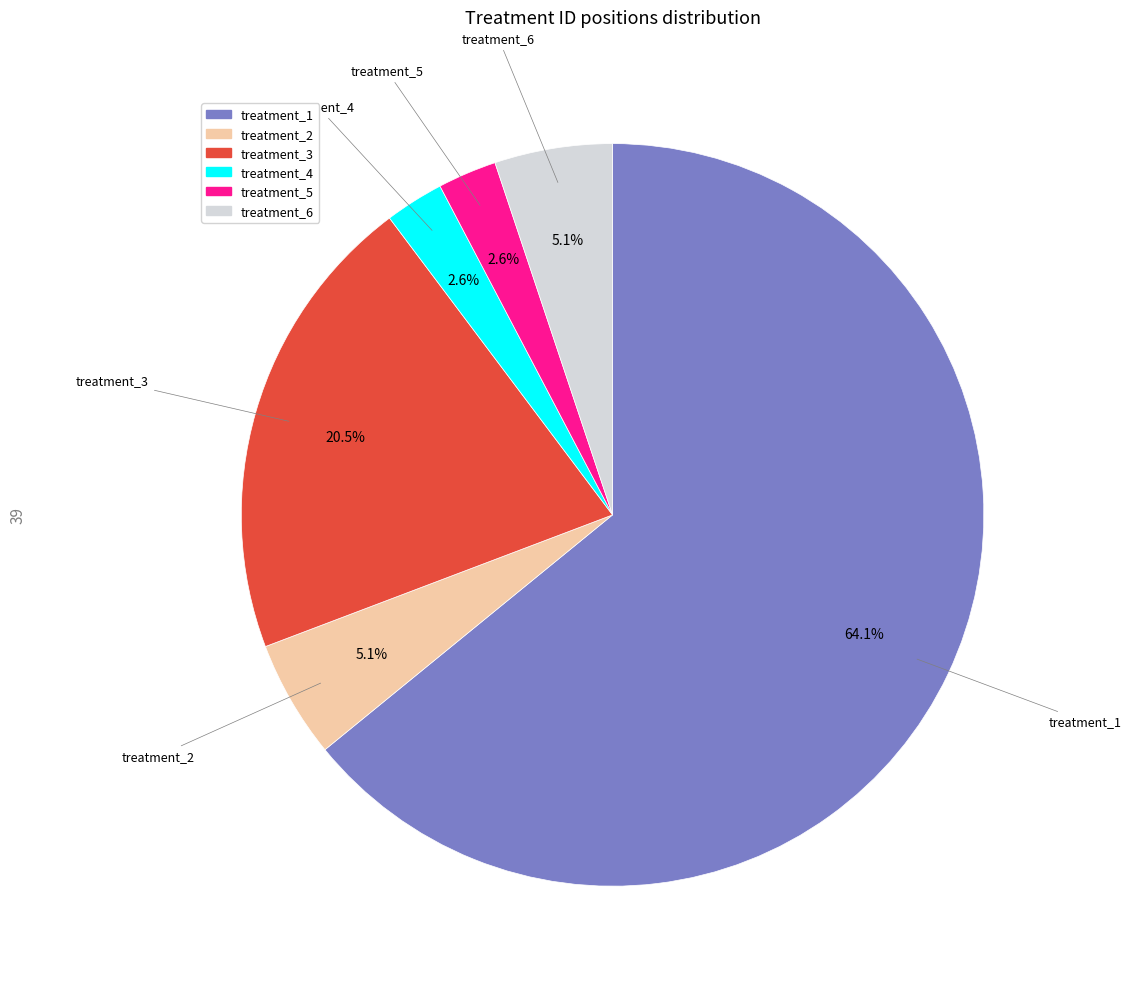

Count the number of slices in the pie.

6